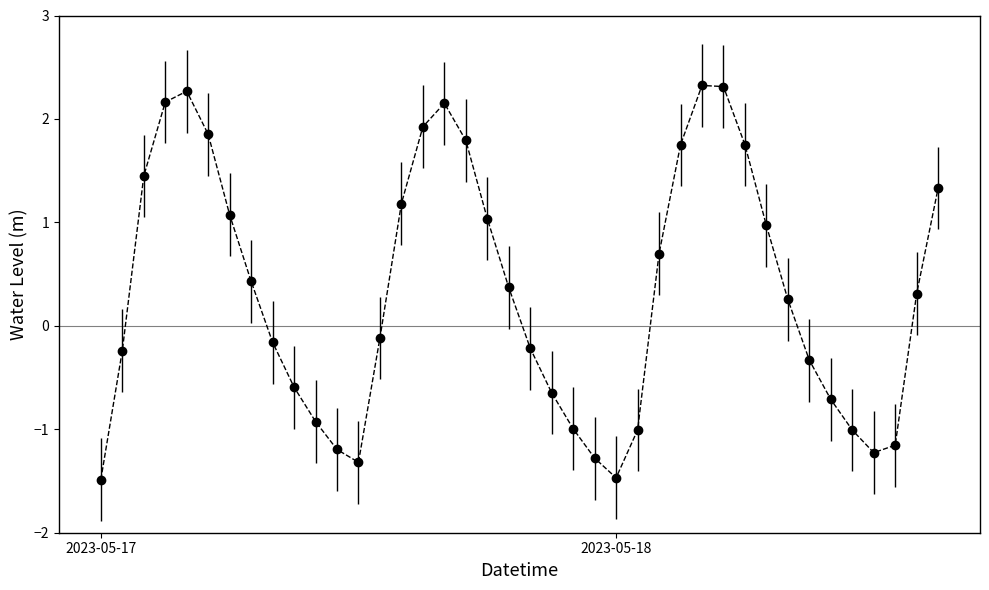

What is the value of the 29th point from the left?

2.3